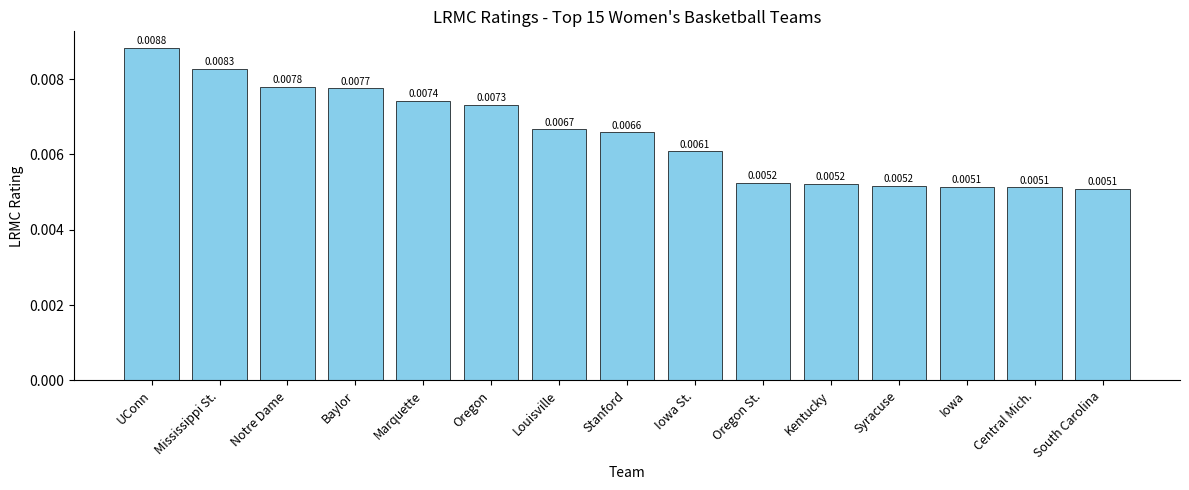

What is the label of the 9th bar from the left?

Iowa St.